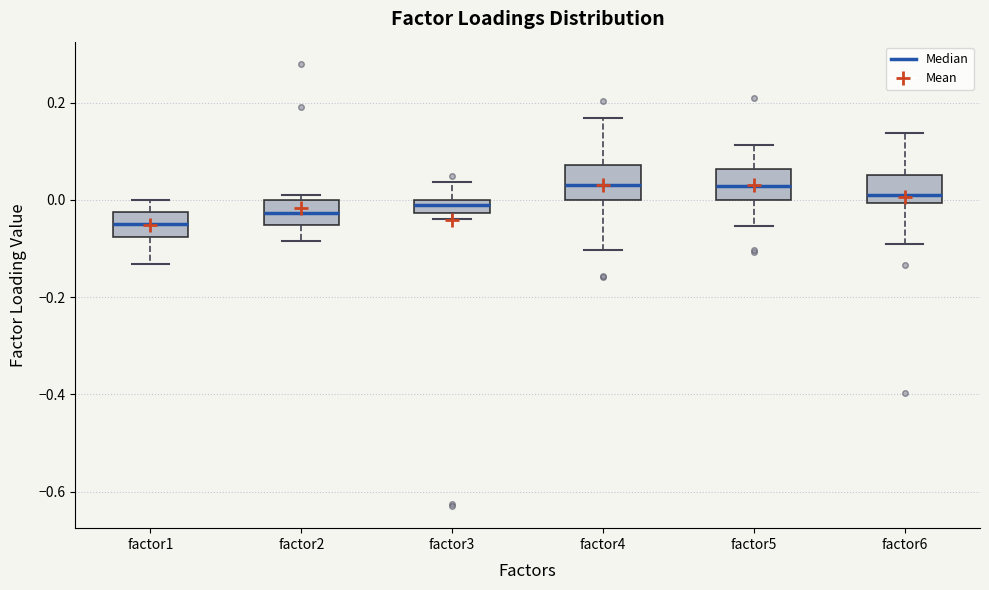

Where is the upper edge of the box for factor4 on the y-axis? The values are not printed on the chart, so give them approximately, as read against the axis.

0.08